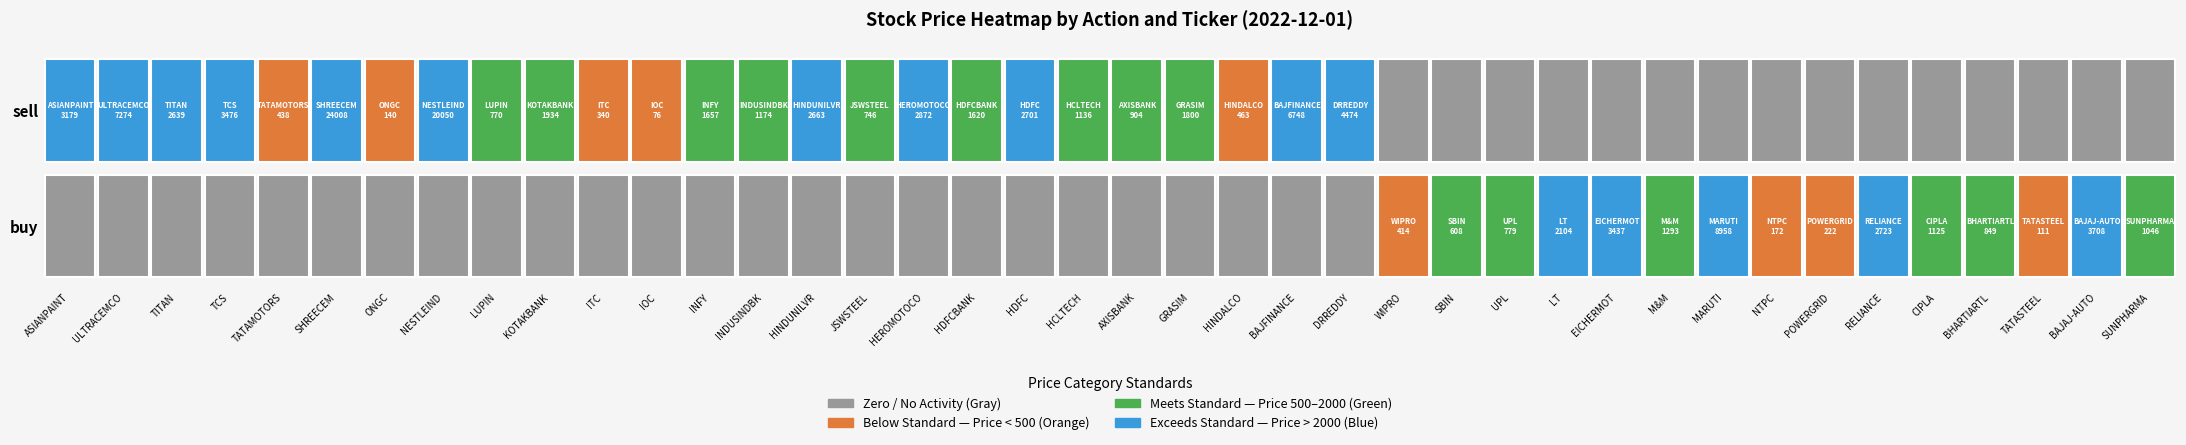

Reading right to left, extract all data points from this chart.

ASIANPAINT.NS: 1=0.0	0=3179.3
ULTRACEMCO.NS: 1=0.0	0=7274.0
TITAN.NS: 1=0.0	0=2638.7
TCS.NS: 1=0.0	0=3475.7
TATAMOTORS.NS: 1=0.0	0=438.2
SHREECEM.NS: 1=0.0	0=24007.5
ONGC.NS: 1=0.0	0=140.1
NESTLEIND.NS: 1=0.0	0=20049.5
LUPIN.NS: 1=0.0	0=770.3
KOTAKBANK.NS: 1=0.0	0=1934.3
ITC.NS: 1=0.0	0=339.6
IOC.NS: 1=0.0	0=76.2
INFY.NS: 1=0.0	0=1657.1
INDUSINDBK.NS: 1=0.0	0=1173.9
HINDUNILVR.NS: 1=0.0	0=2662.8
JSWSTEEL.NS: 1=0.0	0=746.3
HEROMOTOCO.NS: 1=0.0	0=2871.8
HDFCBANK.NS: 1=0.0	0=1619.5
HDFC.NS: 1=0.0	0=2700.9
HCLTECH.NS: 1=0.0	0=1136.4
AXISBANK.NS: 1=0.0	0=903.9
GRASIM.NS: 1=0.0	0=1800.0
HINDALCO.NS: 1=0.0	0=463.4
BAJFINANCE.NS: 1=0.0	0=6747.8
DRREDDY.NS: 1=0.0	0=4474.4
WIPRO.NS: 1=413.7	0=0.0
SBIN.NS: 1=608.1	0=0.0
UPL.NS: 1=778.9	0=0.0
LT.NS: 1=2104.2	0=0.0
EICHERMOT.NS: 1=3437.4	0=0.0
M&M.NS: 1=1293.5	0=0.0
MARUTI.NS: 1=8958.1	0=0.0
NTPC.NS: 1=172.2	0=0.0
POWERGRID.NS: 1=221.9	0=0.0
RELIANCE.NS: 1=2723.3	0=0.0
CIPLA.NS: 1=1124.9	0=0.0
BHARTIARTL.NS: 1=848.6	0=0.0
TATASTEEL.NS: 1=110.8	0=0.0
BAJAJ-AUTO.NS: 1=3707.6	0=0.0
SUNPHARMA.NS: 1=1046.5	0=0.0